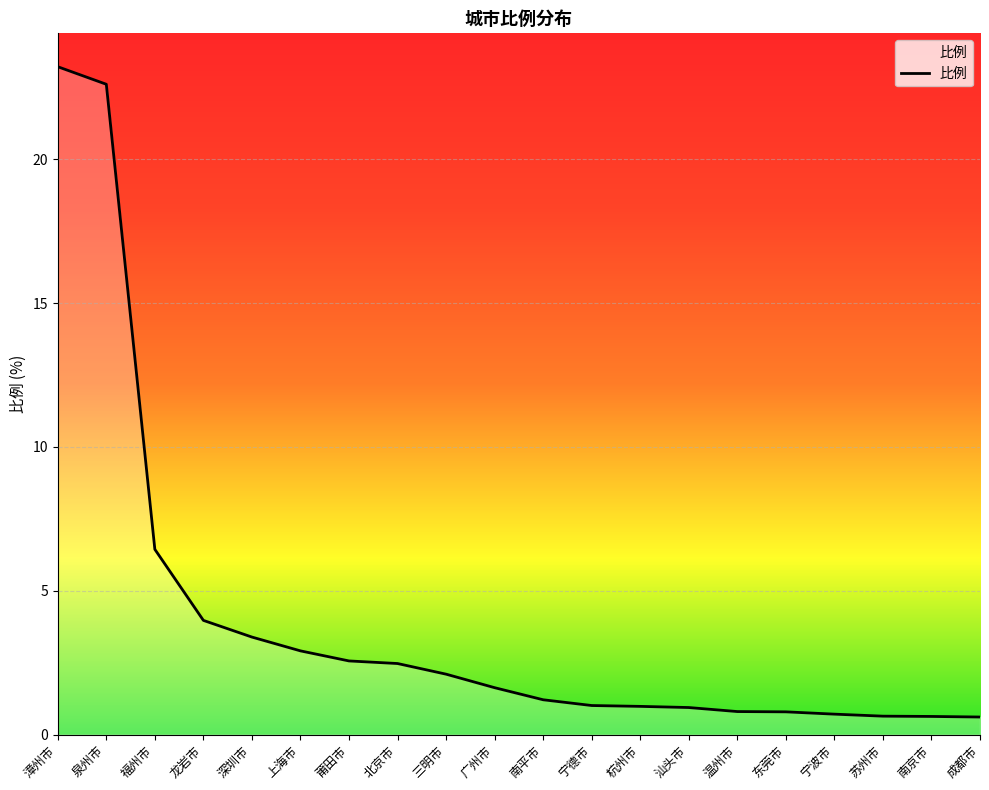

What is the difference between the maximum and minimum values?

22.6